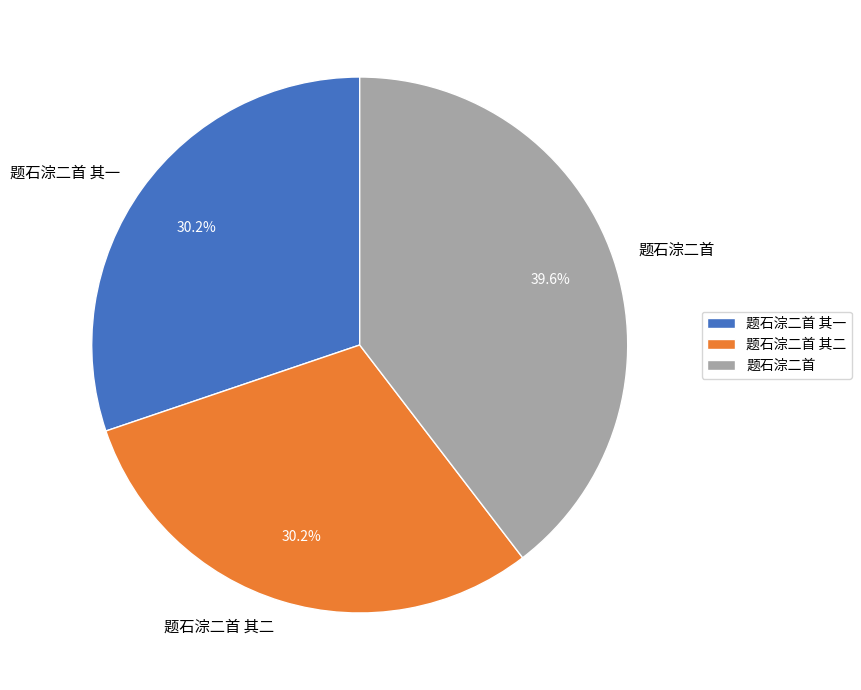

Count the number of slices in the pie.

3